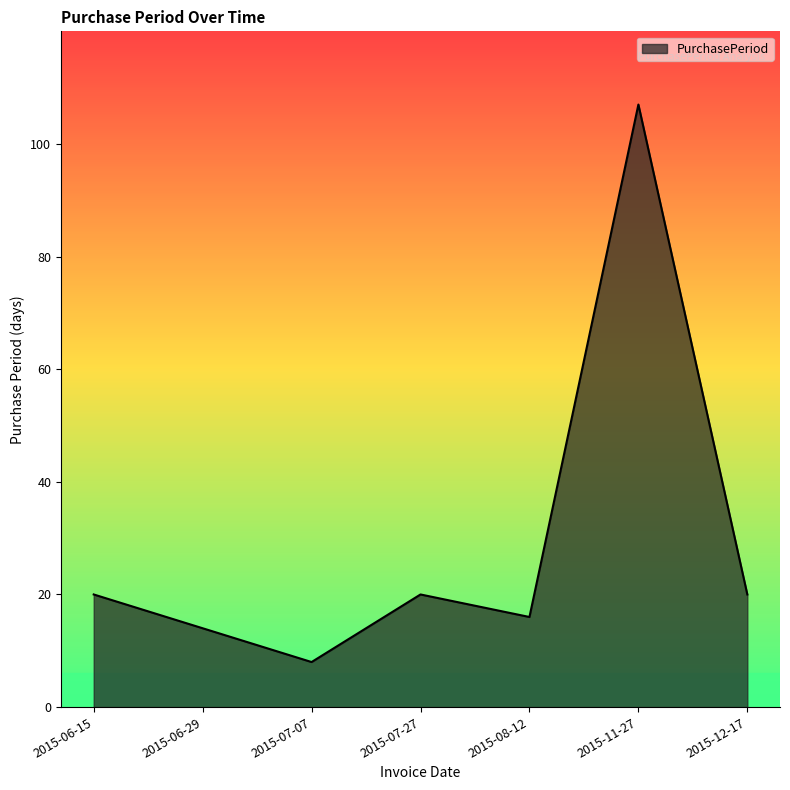

Does the chart display data point markers on the line(s)?

No